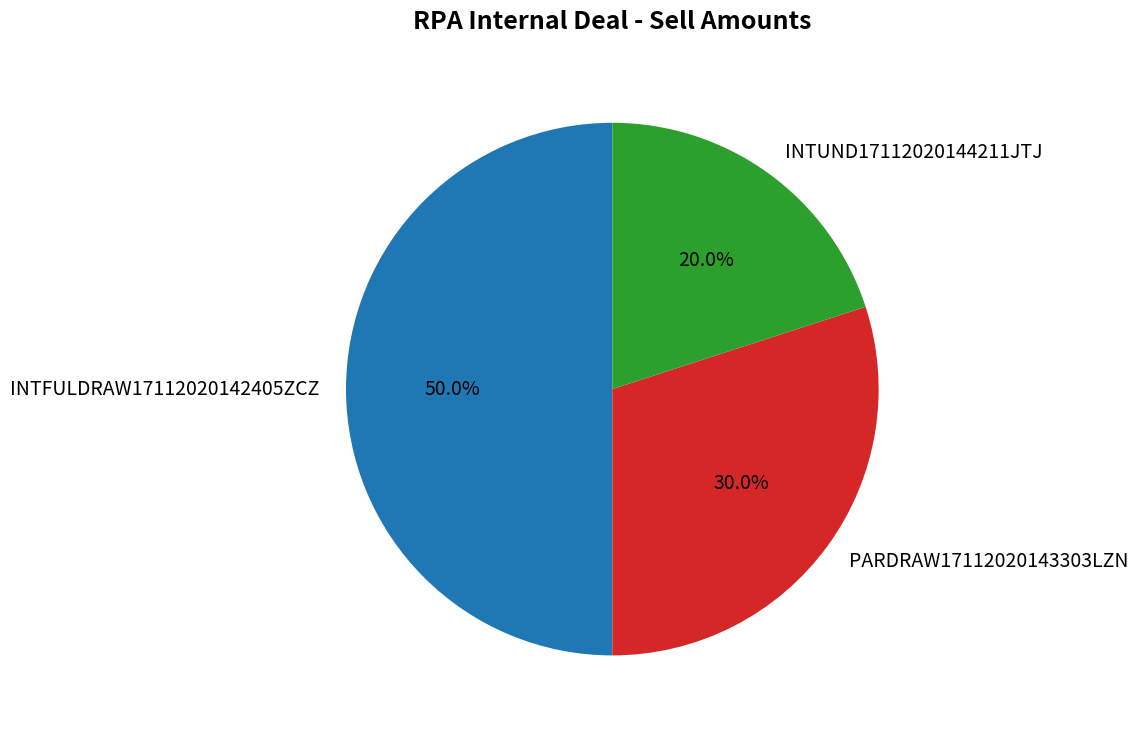

Is the sum of INTFULDRAW17112020142405ZCZ and INTUND17112020144211JTJ greater than half?

Yes